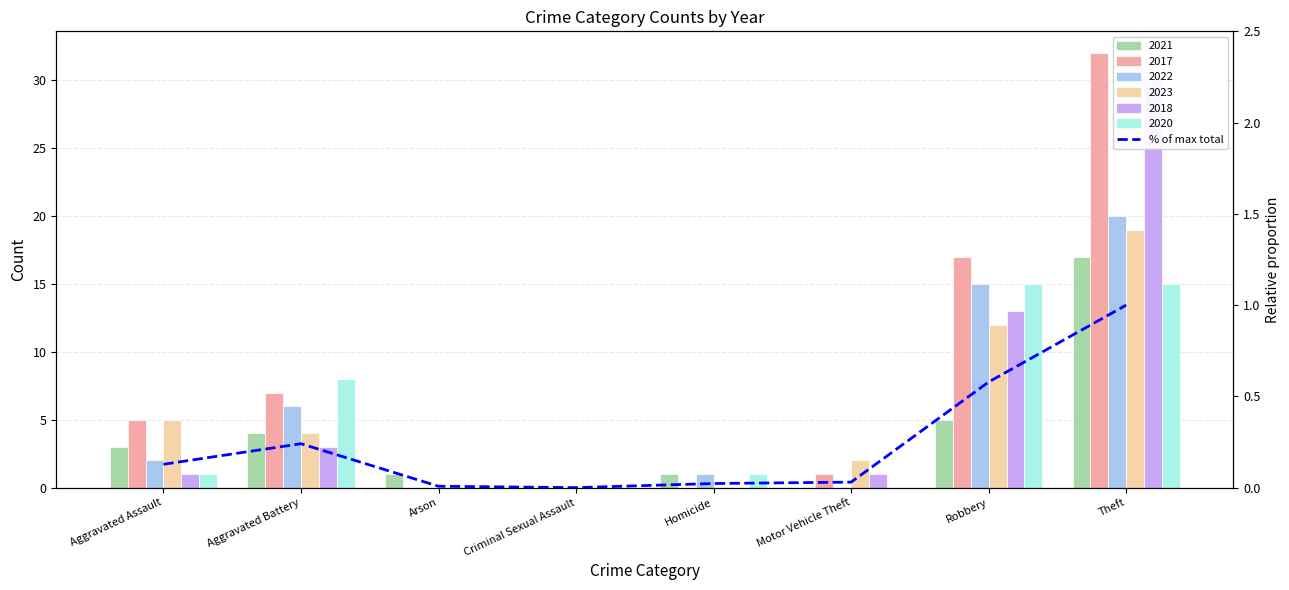

What value does the data have at Aggravated Assault?

0.1